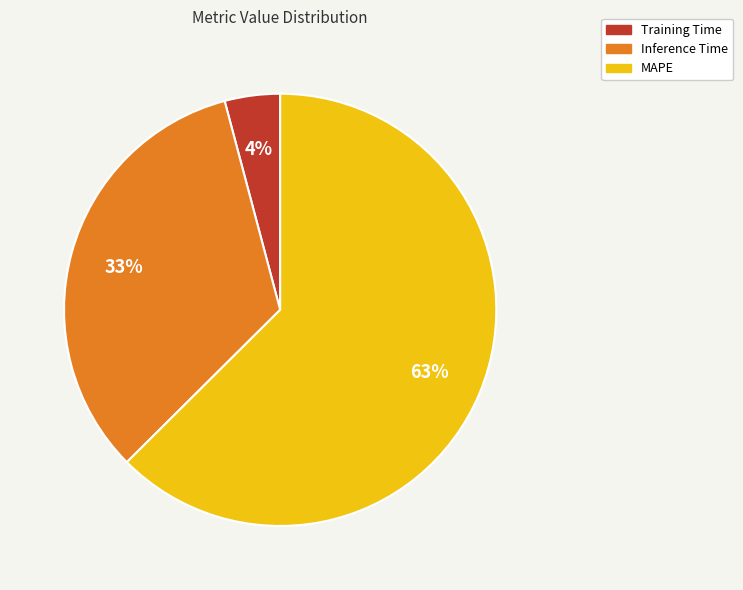

What percentage is the MAPE slice, to the nearest percent?

63%